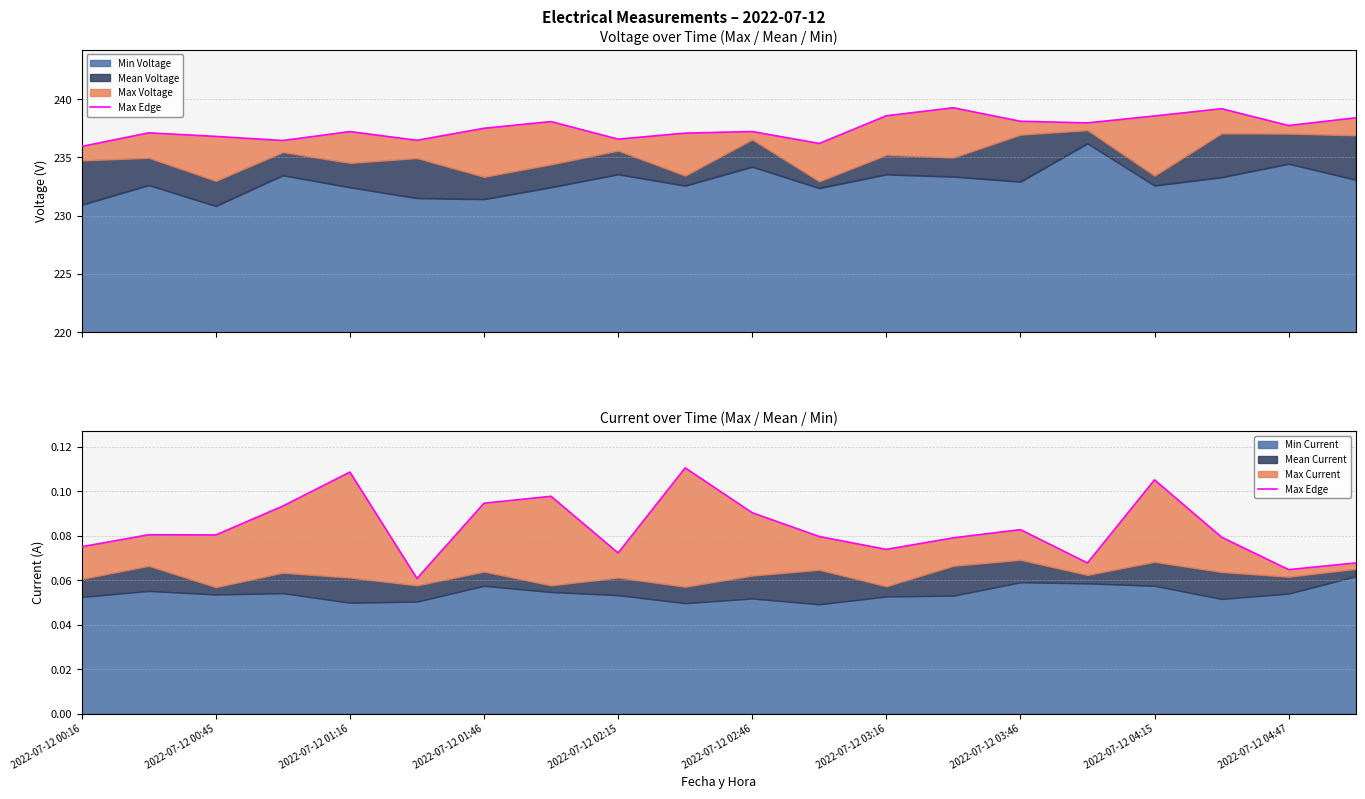

True or false: the data shows 0.1 at 2022-07-12 01:16.

False